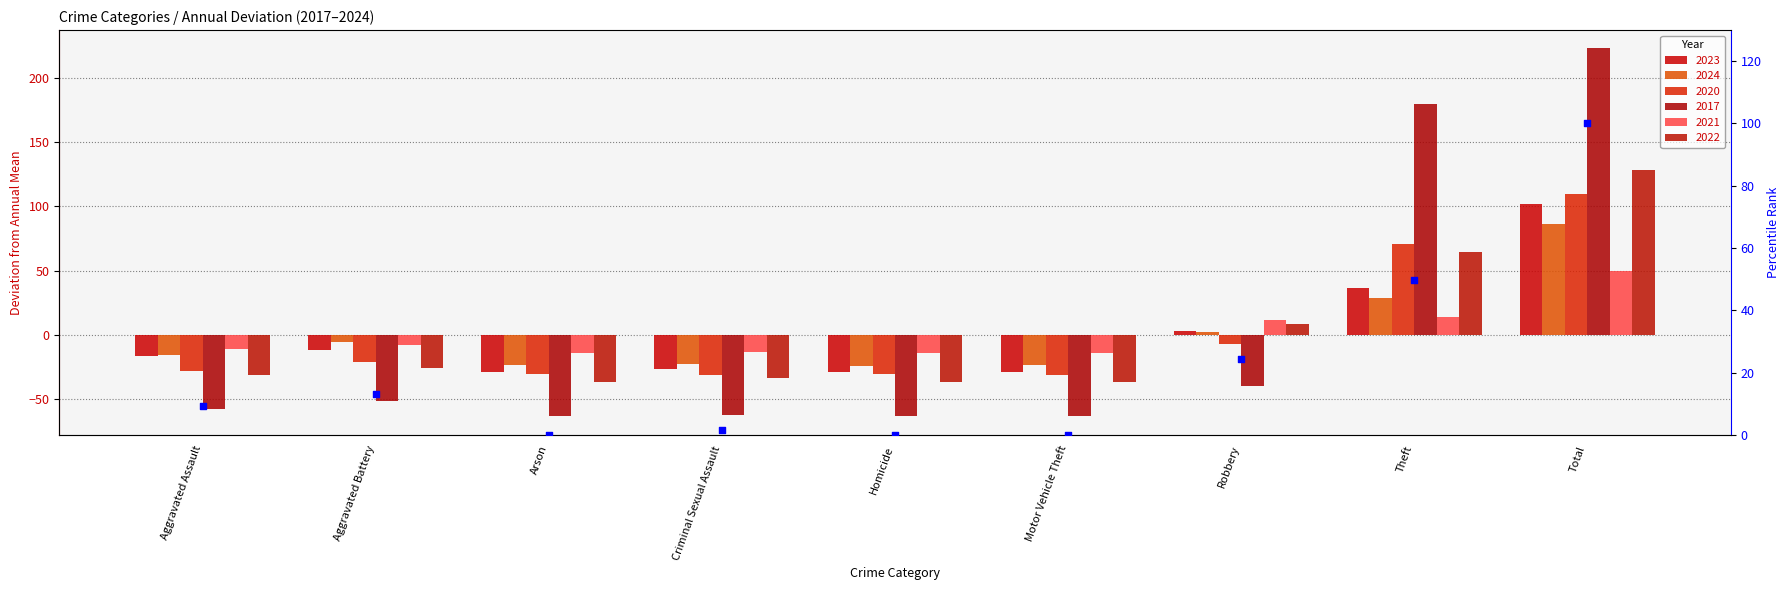

What is the change in value from Motor Vehicle Theft to Total?

+100.0